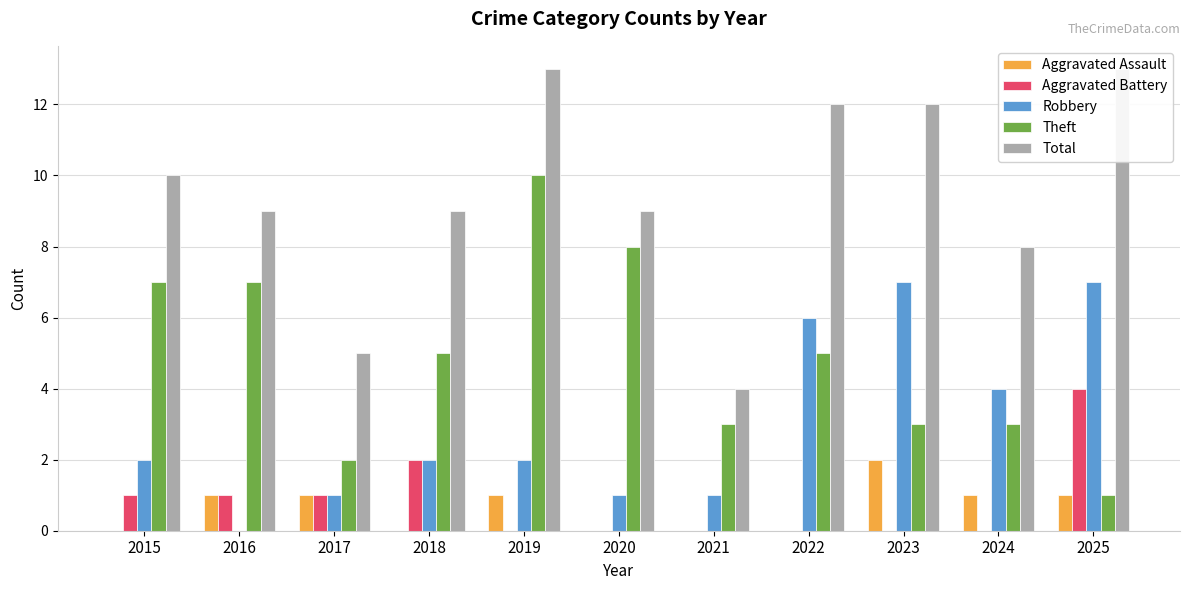

At which category is the sum across all series the highest?

2019